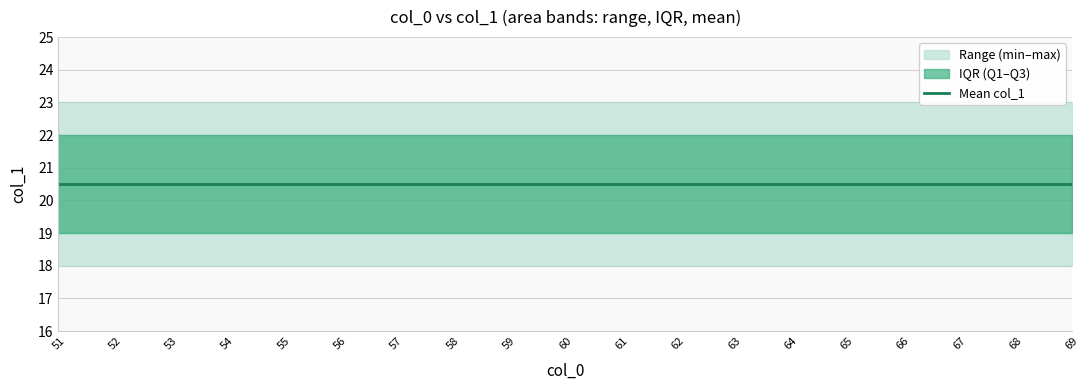

At 65, list the series in order from smallest to largest.

min_col1, mean_col1, max_col1